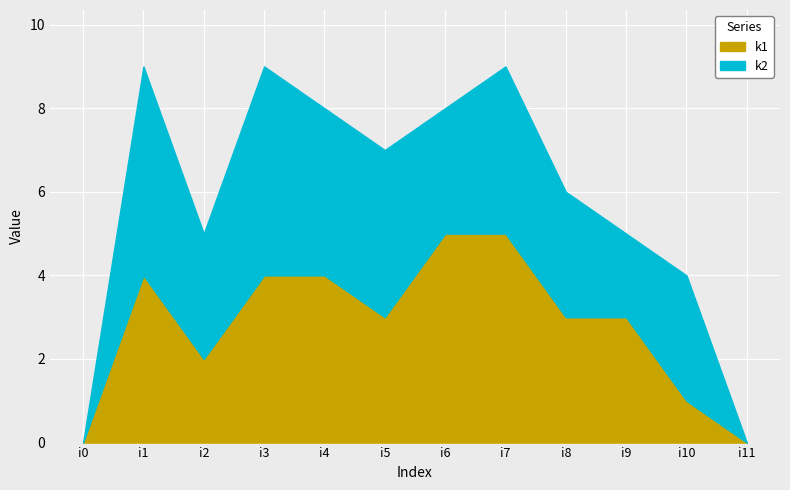

Reading left to right, extract all data points from this chart.

k1: i0=0	i1=4	i2=2	i3=4	i4=4	i5=3	i6=5	i7=5	i8=3	i9=3	i10=1	i11=0
k2: i0=0	i1=5	i2=3	i3=5	i4=4	i5=4	i6=3	i7=4	i8=3	i9=2	i10=3	i11=0